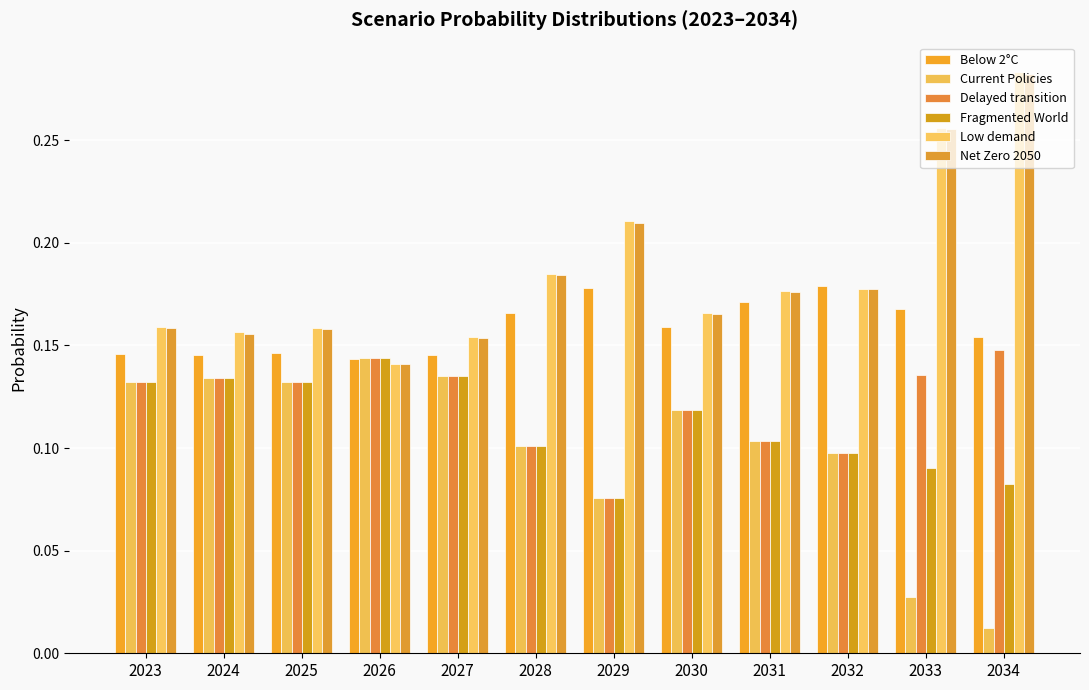

What is the total value across all series at 2024?

0.9